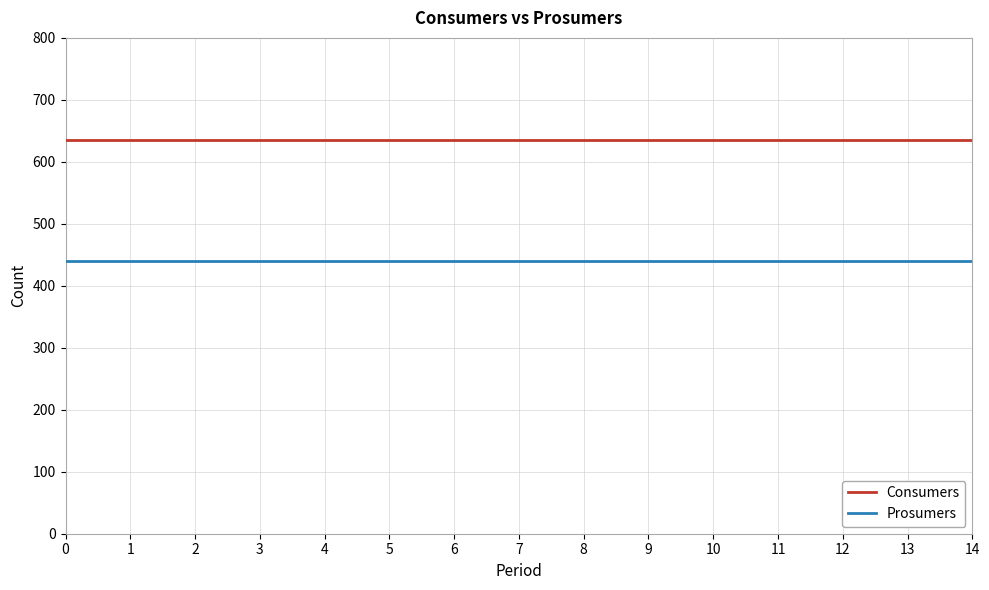

Is it true that Prosumers equals 606 at 7?

False